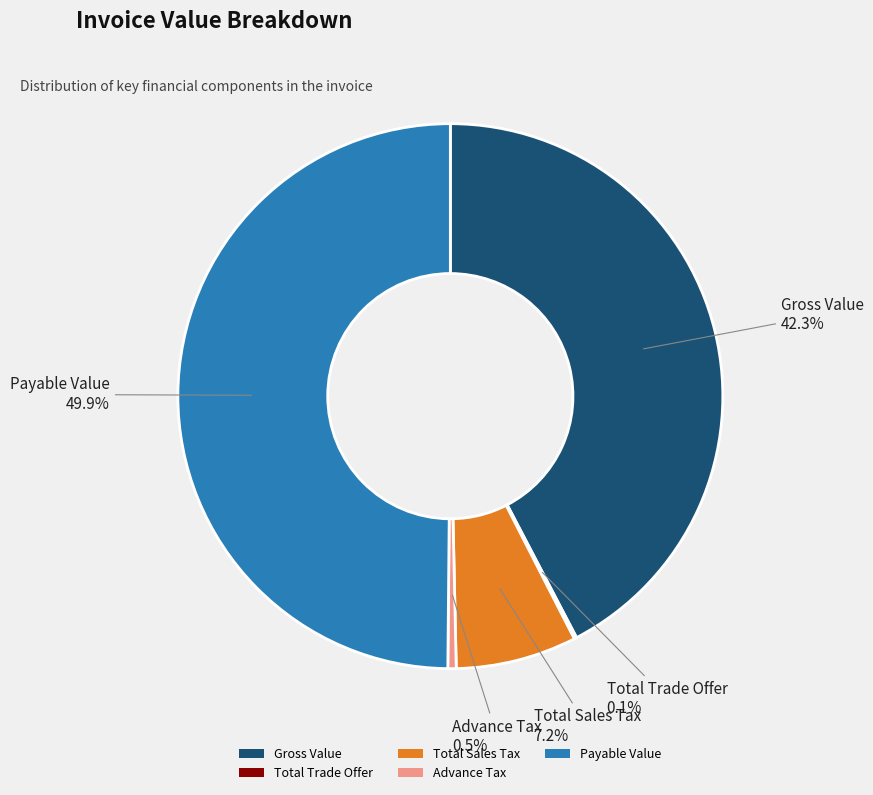

What is the largest slice in the pie chart?

Payable Value